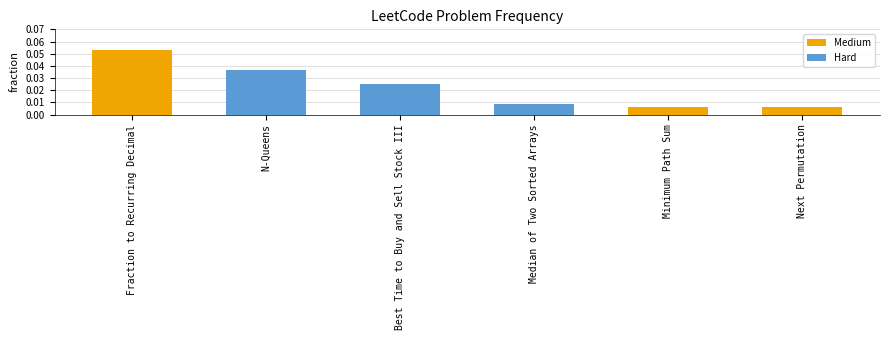

Which has a higher value, Best Time to Buy and Sell Stock III or Median of Two Sorted Arrays?

Best Time to Buy and Sell Stock III